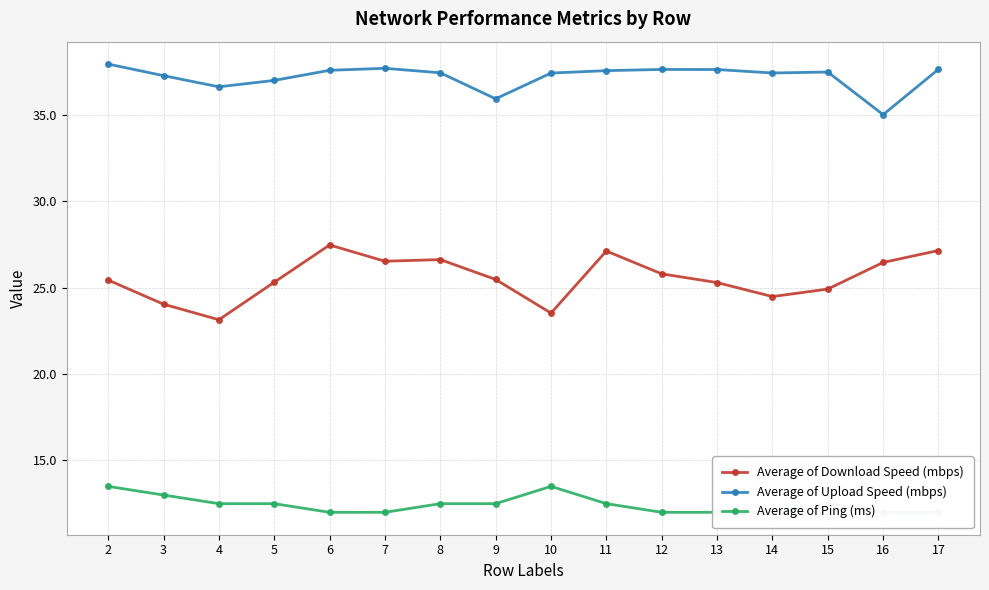

Is it true that Average of Ping (ms) equals 12.0 at 16?

True